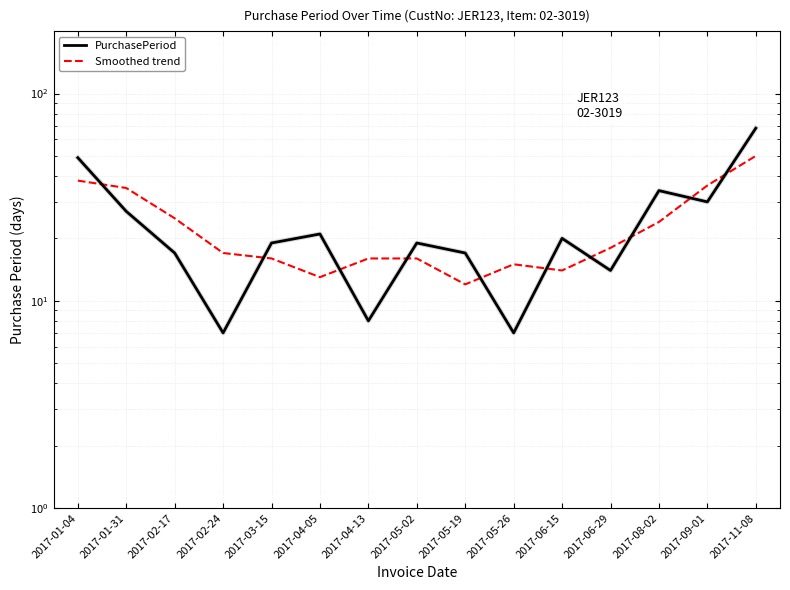

True or false: Smoothed trend has a value of 30 at 2017-11-08.

False